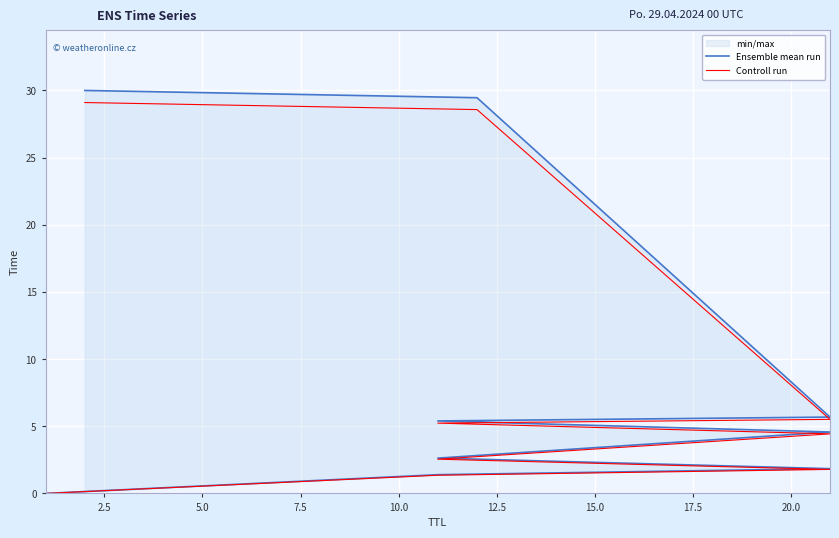

What is the difference between the second highest and second lowest values in the Controll run series?

27.2